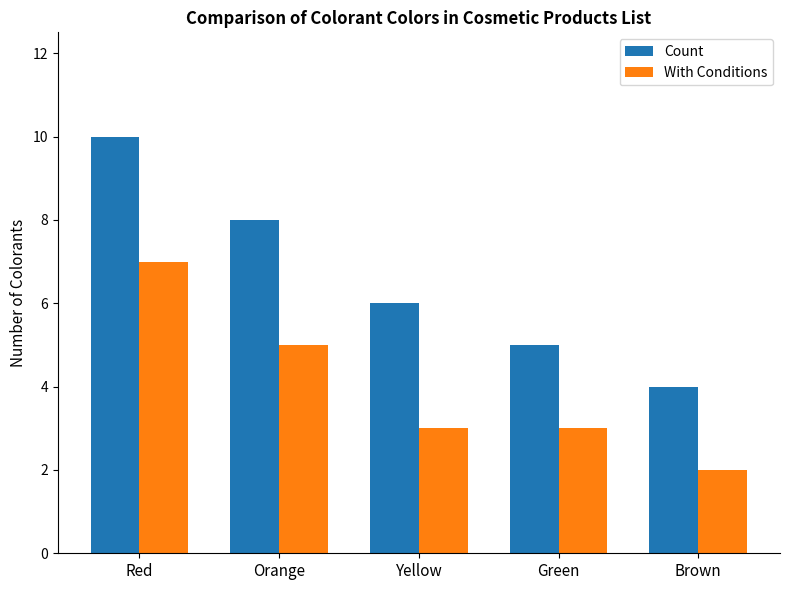

How many distinct data groups are displayed?

2